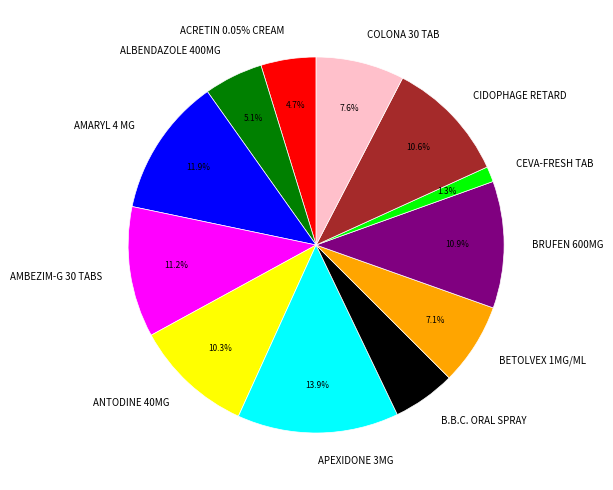

Which slice is the largest?

APEXIDONE 3MG